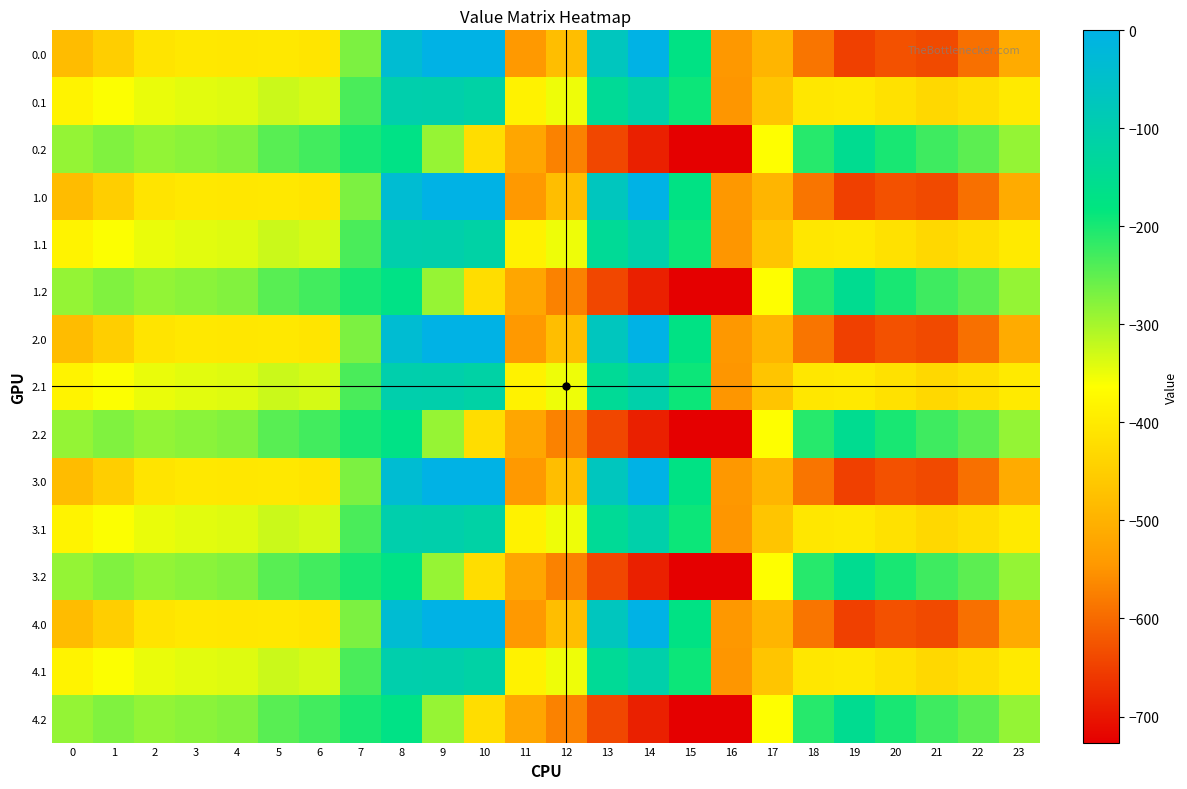

What is the total value across all series at 11?

-7248.2